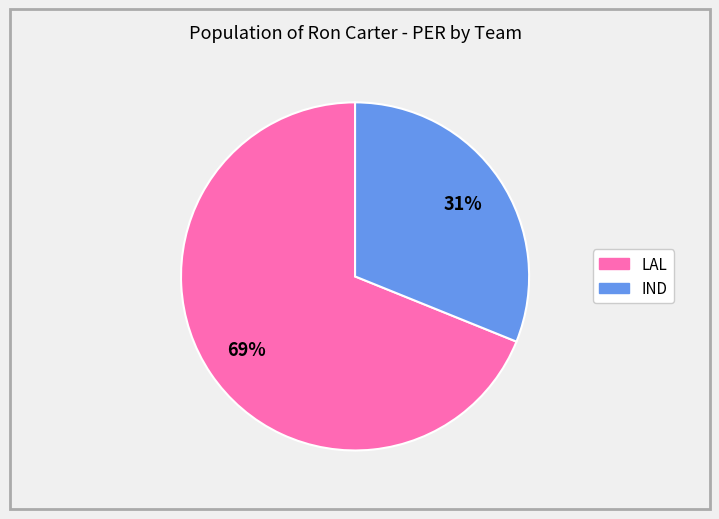

To the nearest percent, what is the average slice percentage?

50%